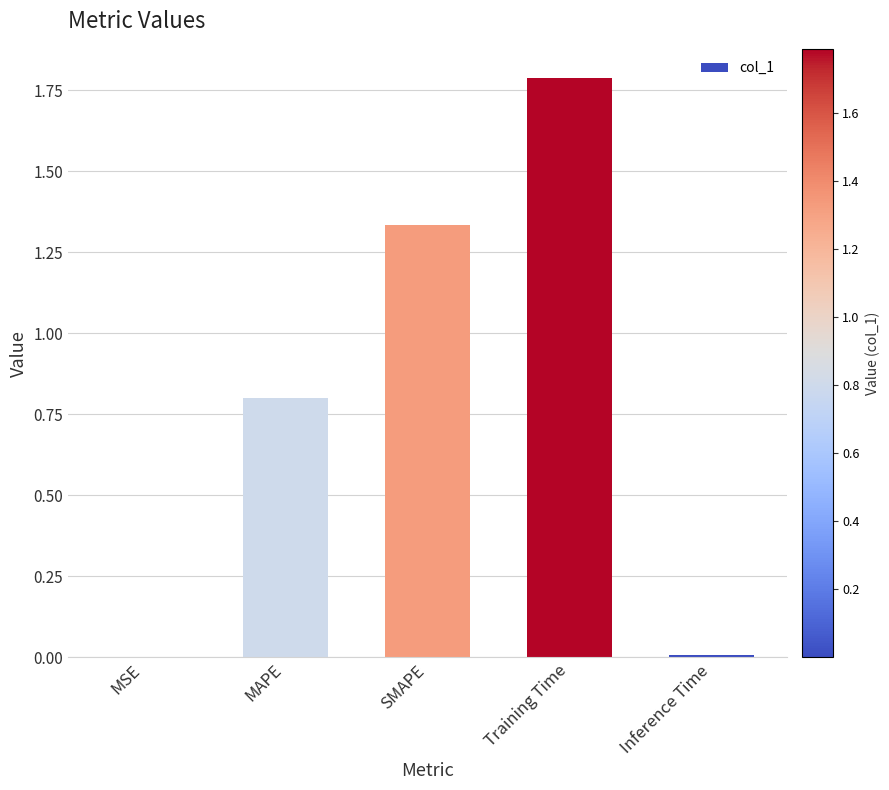

True or false: the data shows 0.8 at MAPE.

True